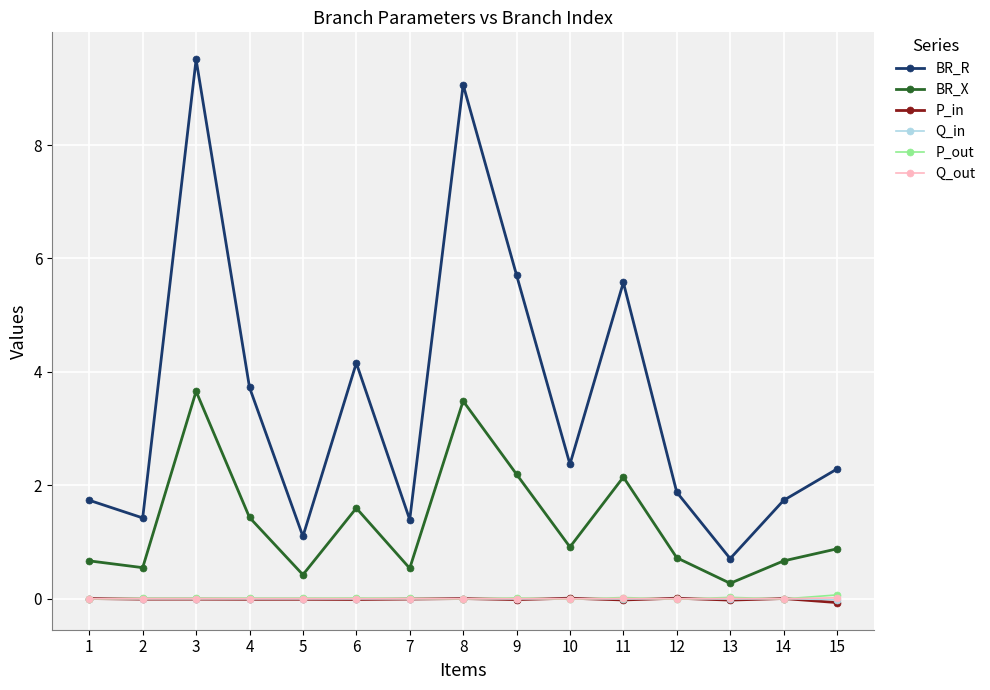

How many lines are shown in the chart?

6